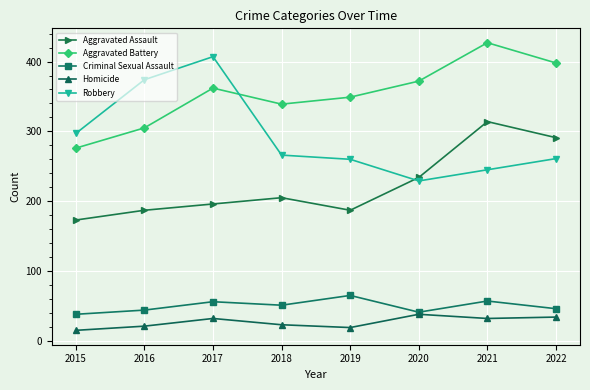

True or false: Criminal Sexual Assault has a value of 78 at 2016.

False